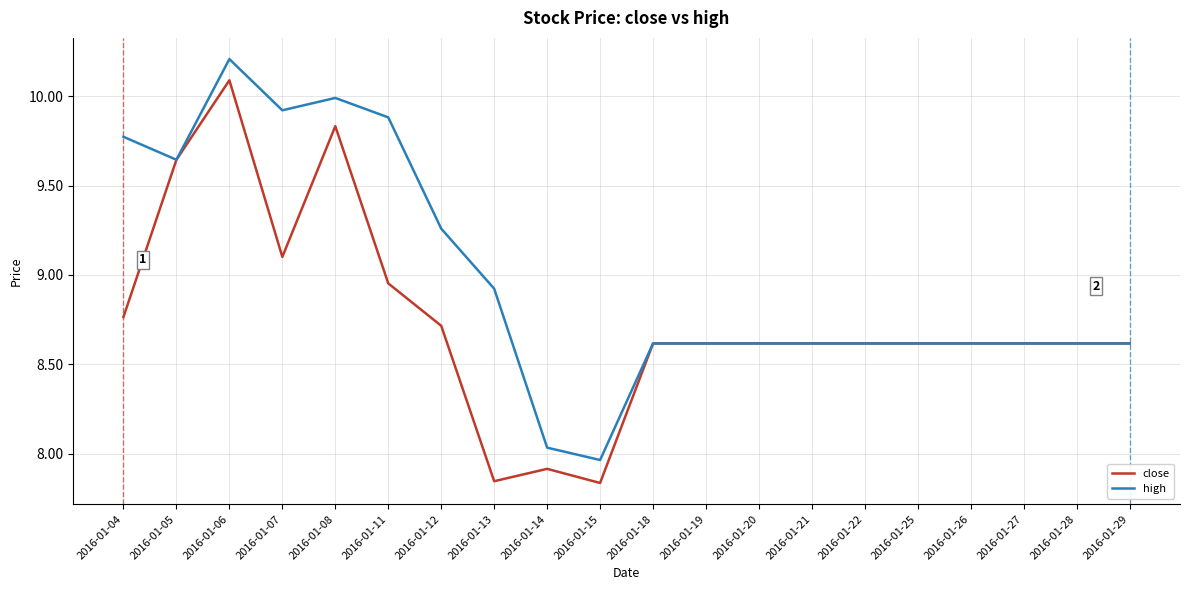

Is it true that high equals 8.6 at 2016-01-20?

True